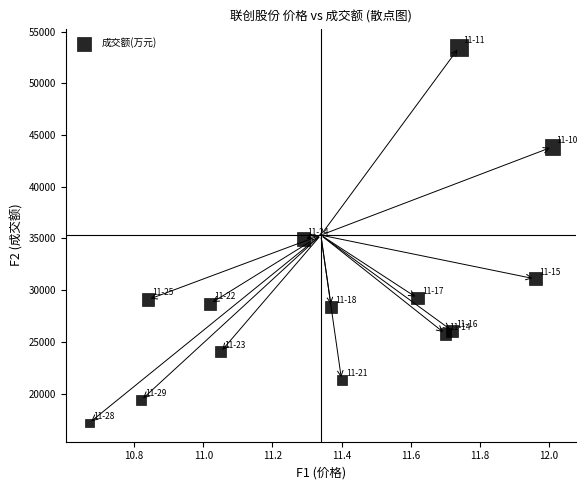

What is the range of Y values (max minus min)?

36327